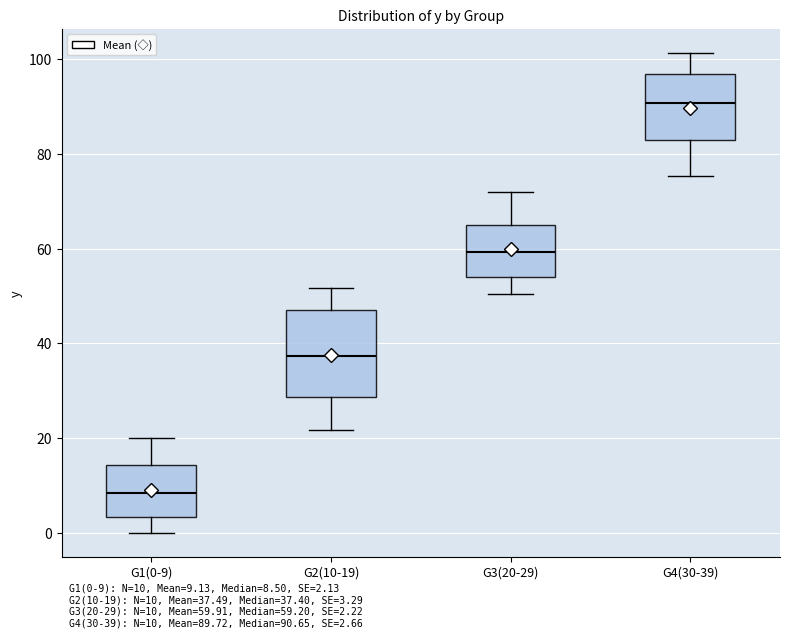

Comparing the boxes themselves (not the whiskers), which one is the tallest?

G2(10-19)